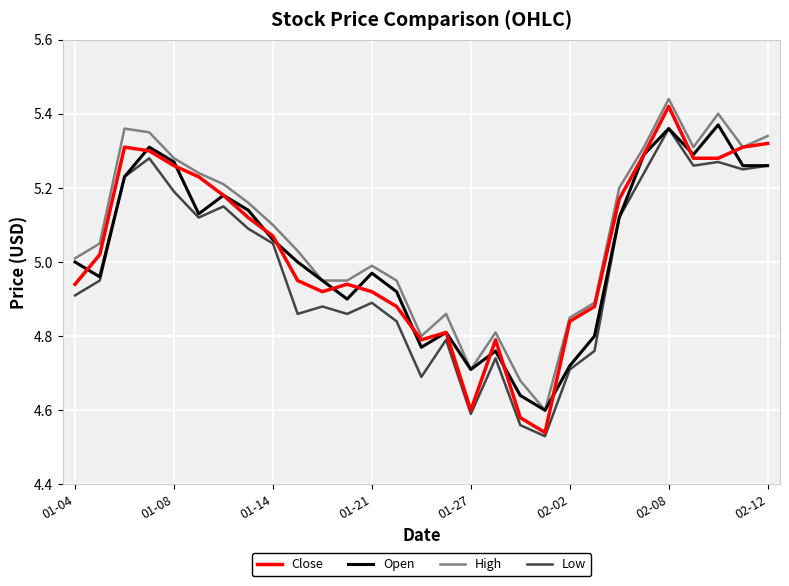

Which series has the largest range (max minus min)?

Close